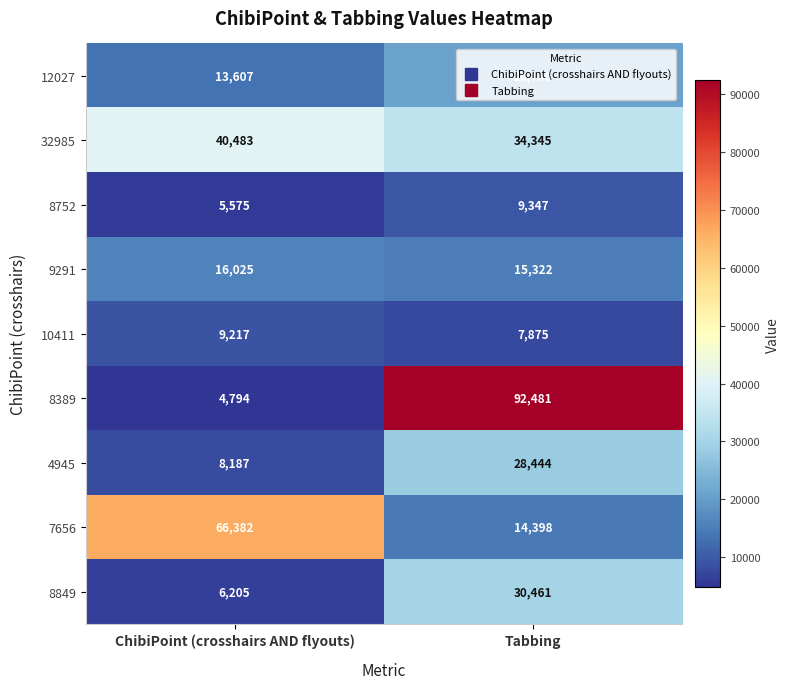

Rank the categories by 10411 value from highest to lowest.

ChibiPoint (crosshairs AND flyouts), Tabbing